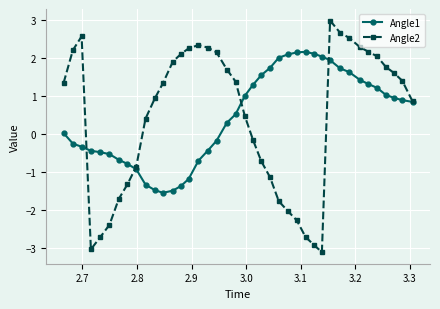

What is the value of the Angle2 point at the 10th from the left?

0.4